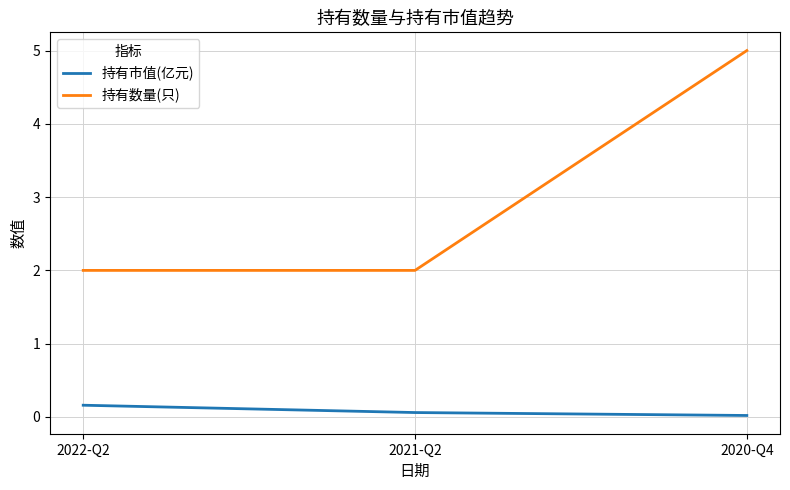

Rank the series by their maximum value, from highest to lowest.

持有数量(只), 持有市值(亿元)